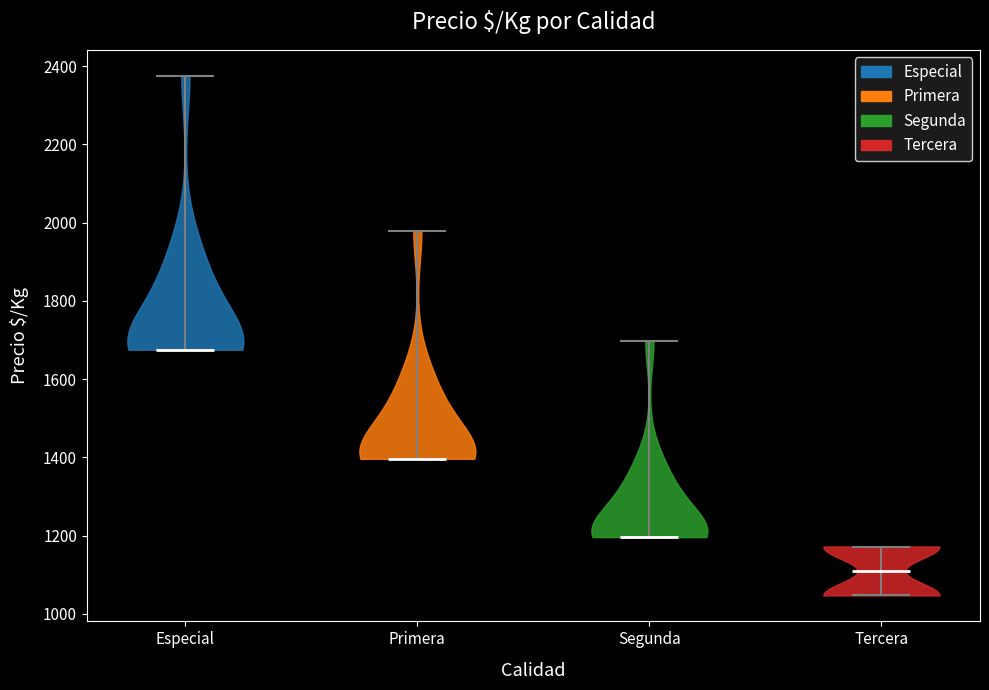

Where does the median line of the violin for Segunda sit on the y-axis? The values are not printed on the chart, so give them approximately, as read against the axis.

1200